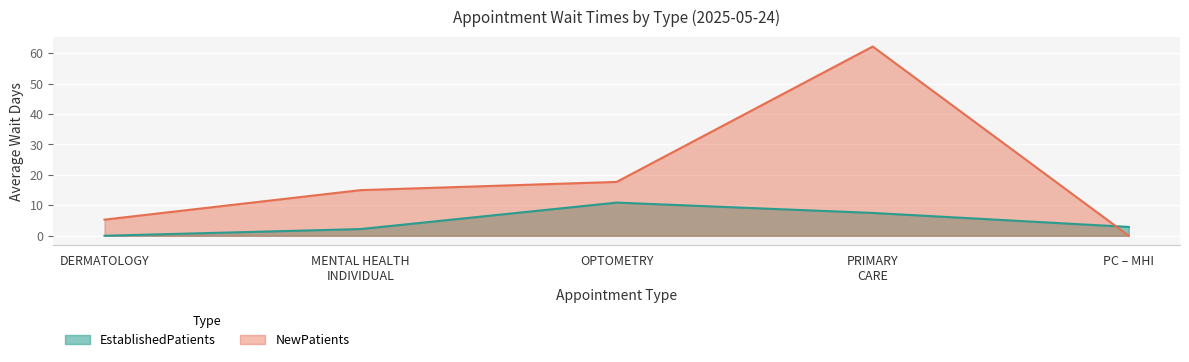

At which category does EstablishedPatients reach its first local peak?

OPTOMETRY